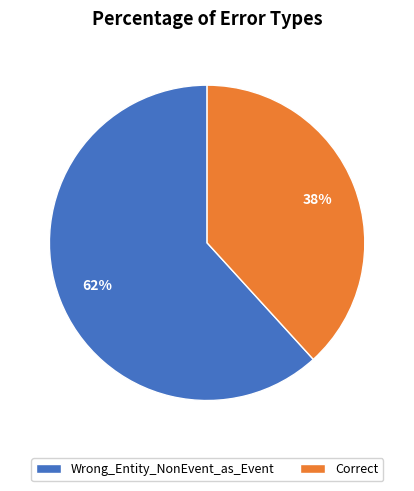

To the nearest percent, what is the combined percentage of Wrong_Entity_NonEvent_as_Event and Correct?

100%